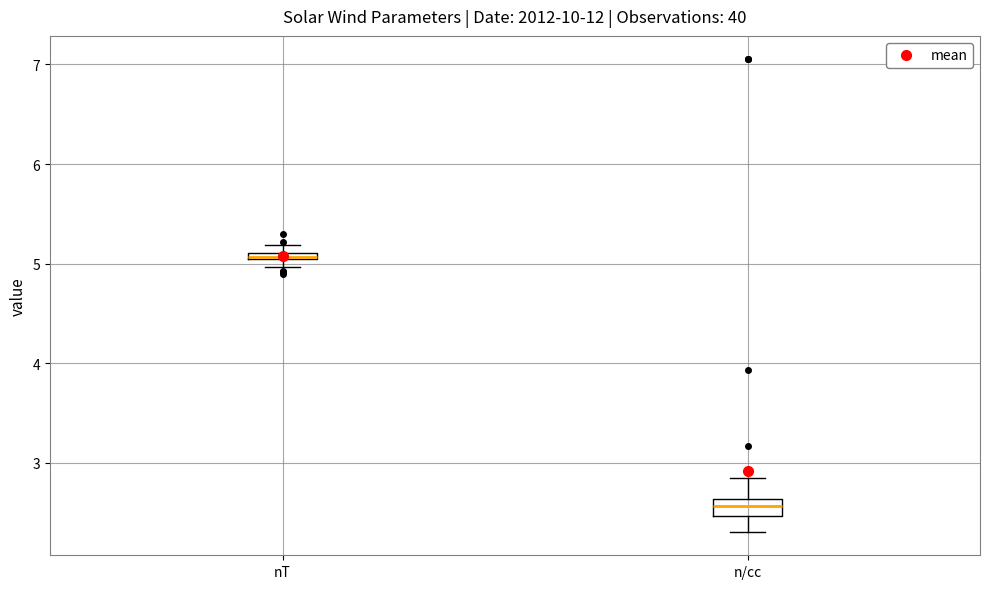

Where is the upper edge of the box for nT on the y-axis? The values are not printed on the chart, so give them approximately, as read against the axis.

5.1